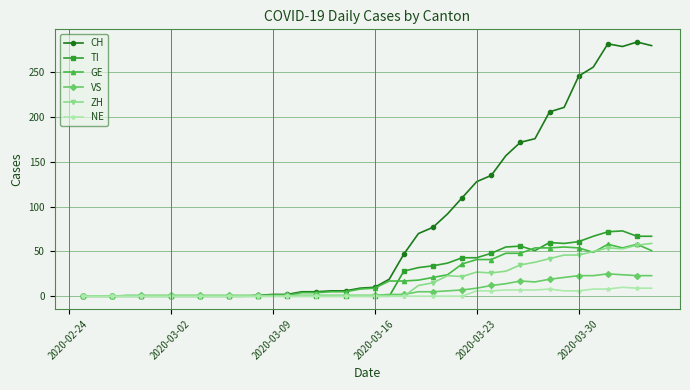

Which series has the largest total across all categories?

CH